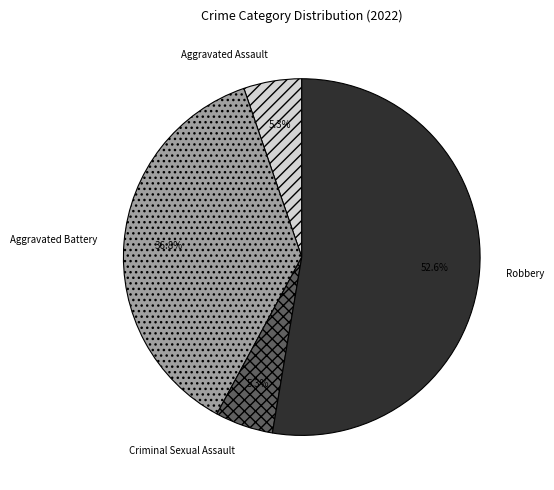

Between Robbery and Criminal Sexual Assault, which is larger?

Robbery